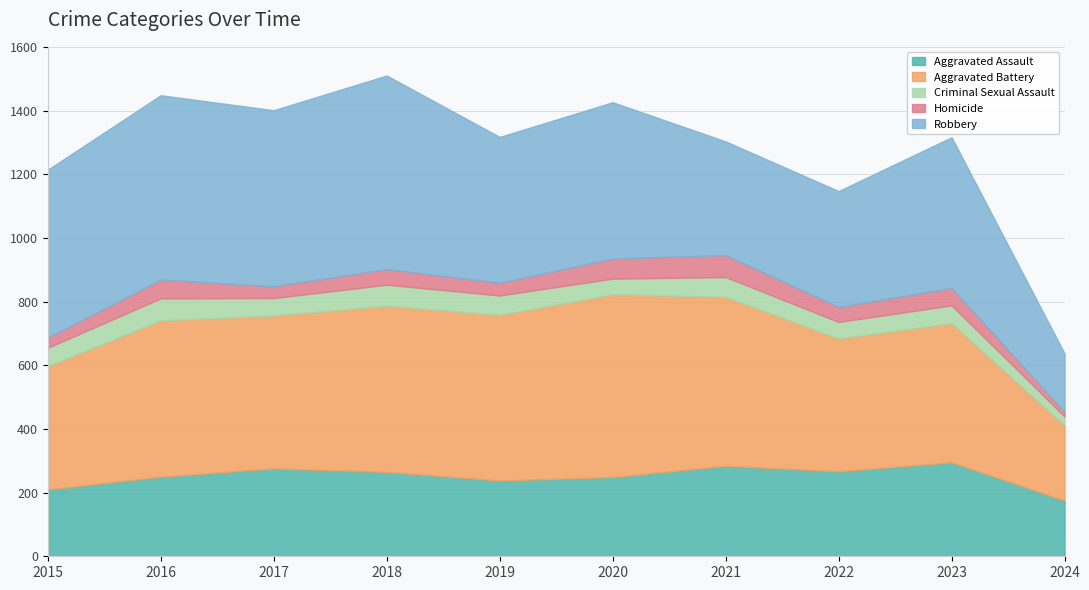

At which label does Aggravated Assault reach its minimum?

2024